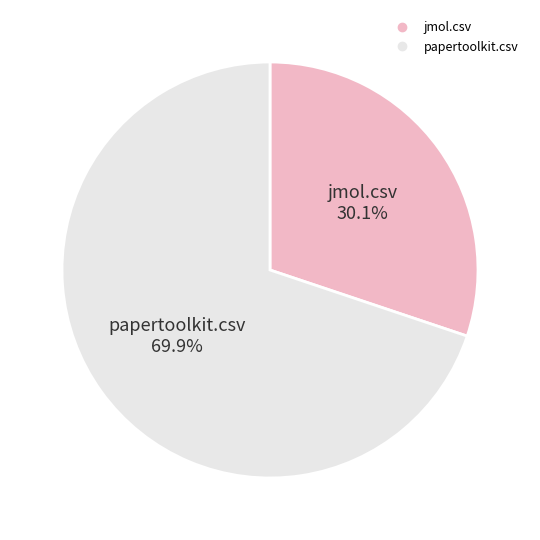

Combined, what portion of the pie is papertoolkit.csv and jmol.csv?

100.0%